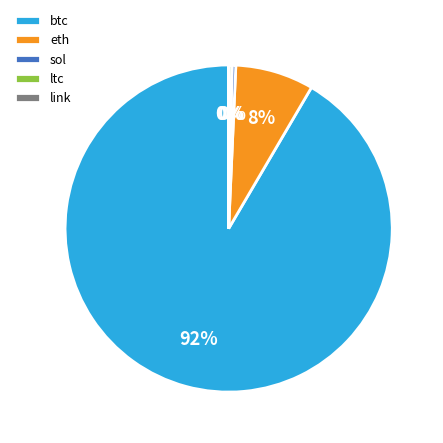

Which slice is the largest?

btc